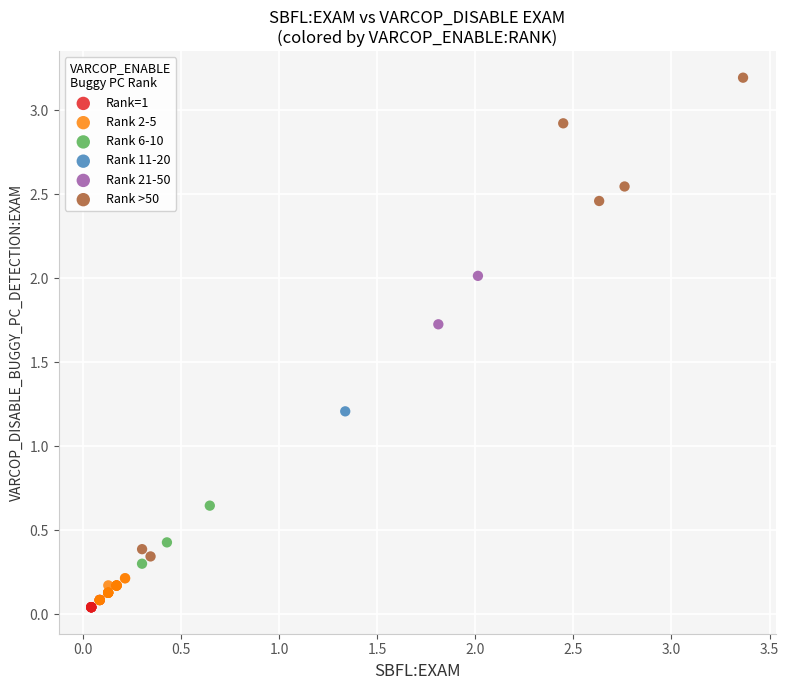

What are all the series names shown in the legend?

Rank=1, Rank 2-5, Rank 6-10, Rank 11-20, Rank 21-50, Rank >50